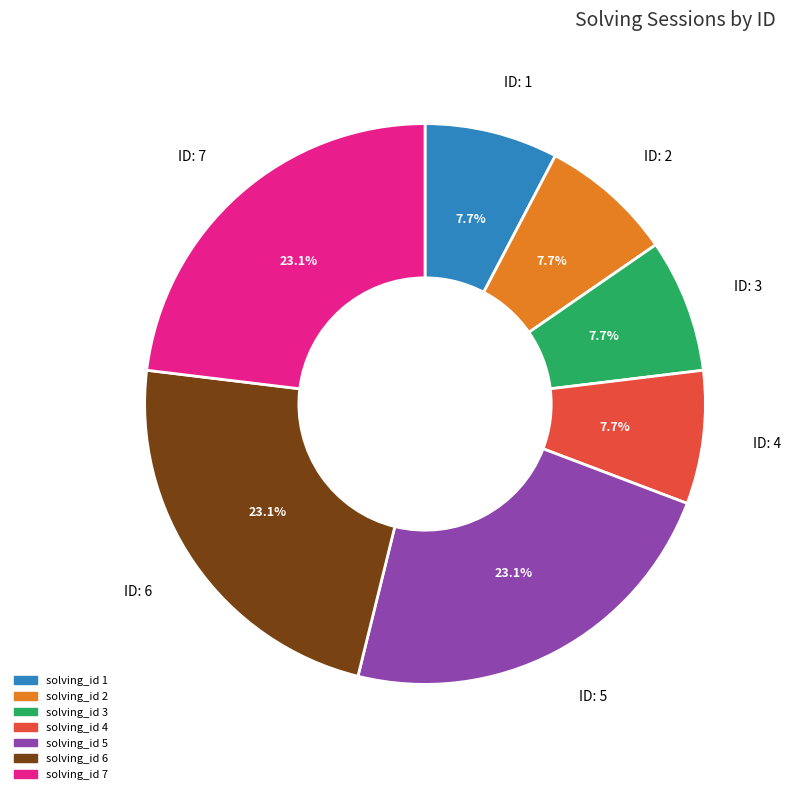

To the nearest percent, what is the average slice percentage?

14%